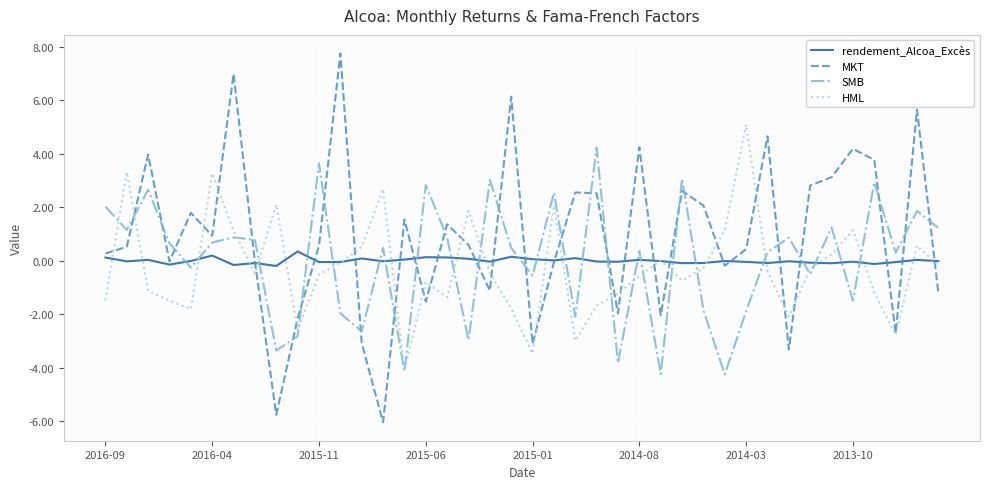

Which series has the largest total across all categories?

MKT